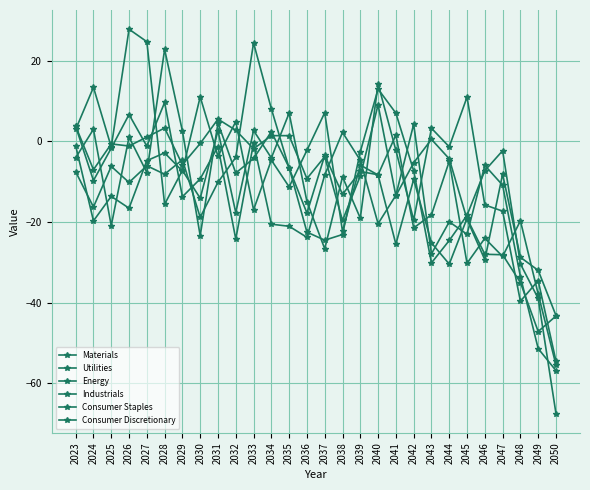

The Utilities series shows 4.2 at 2042. True or false?

True